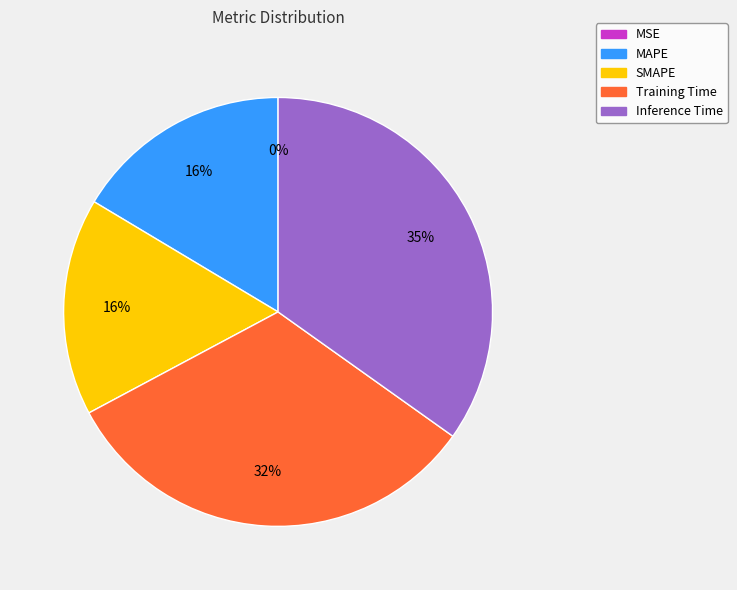

Is there any slice that represents more than half of the pie?

No